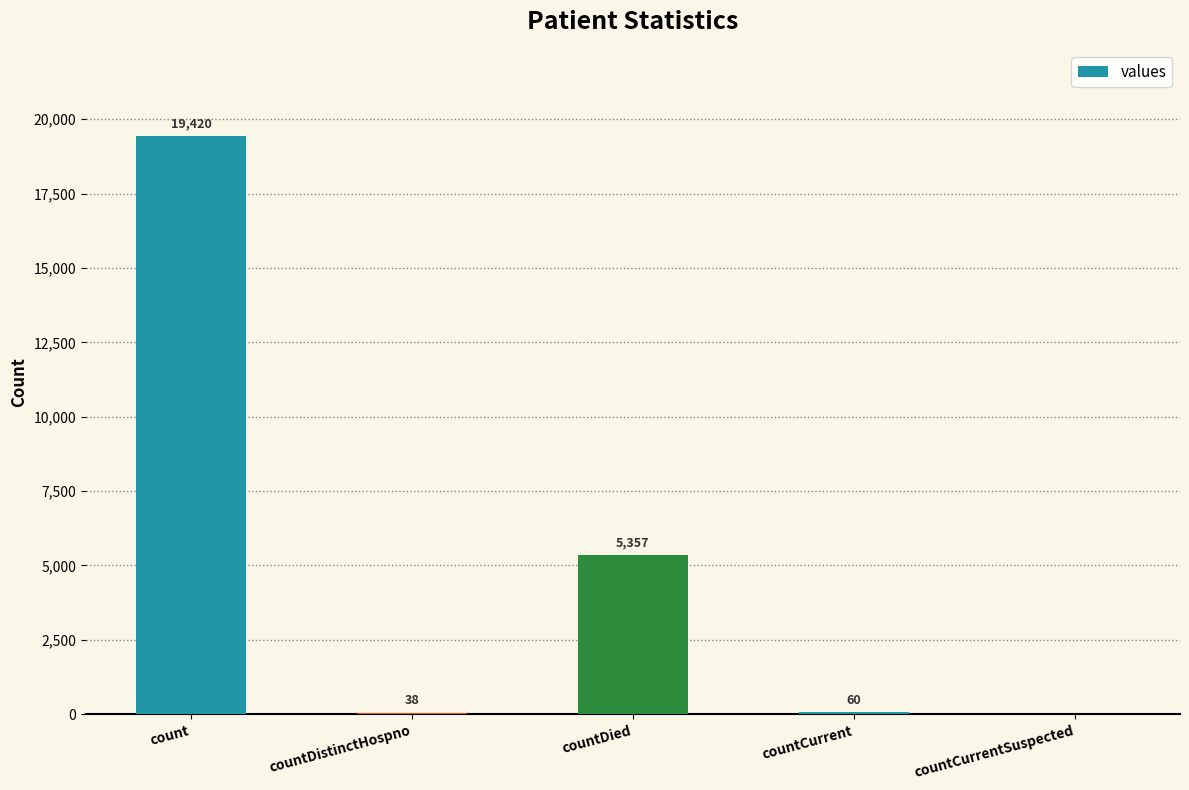

What is the greatest value displayed?

19420